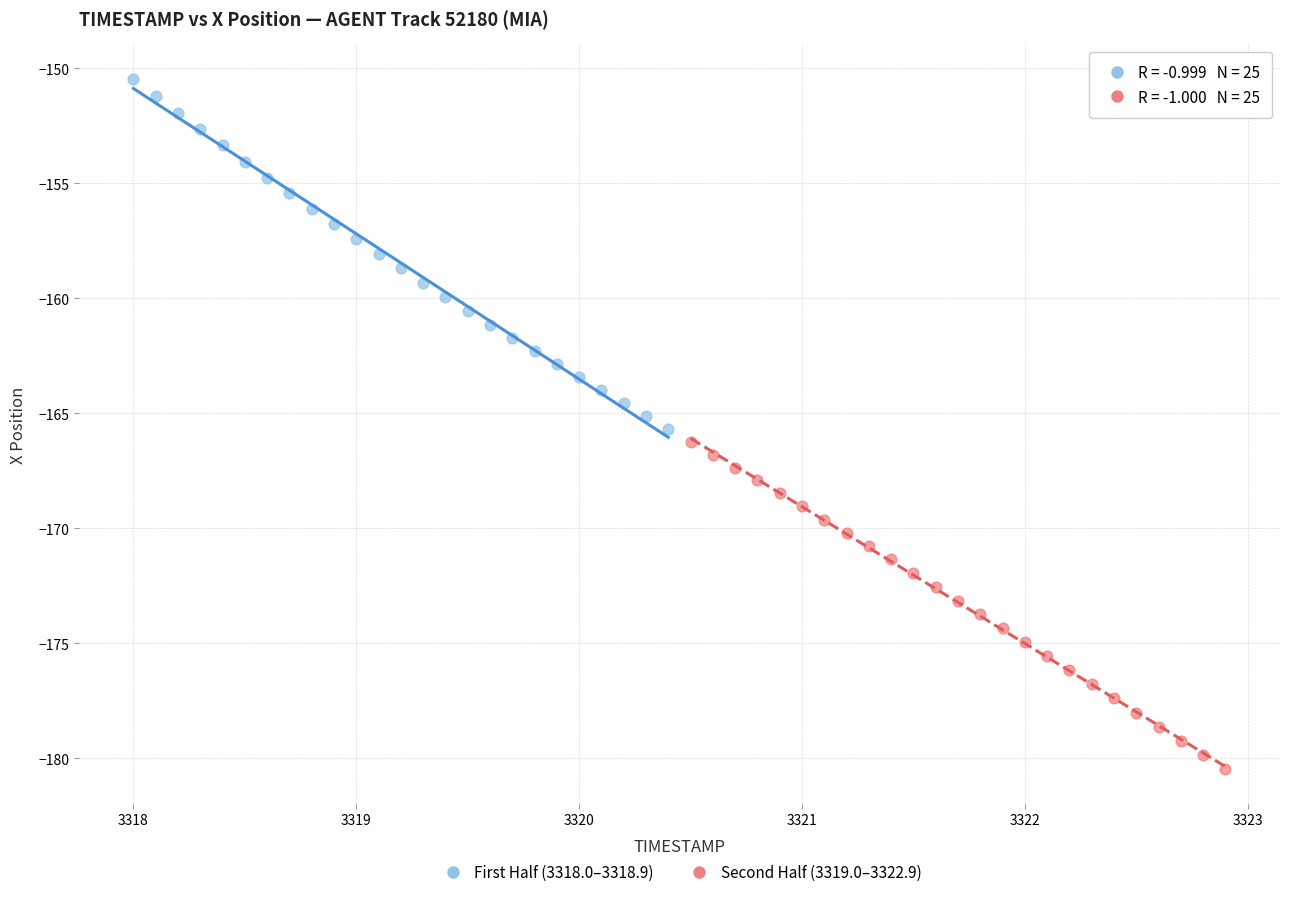

Which series contains the lowest Y value?

Second Half (3319.0–3322.9)